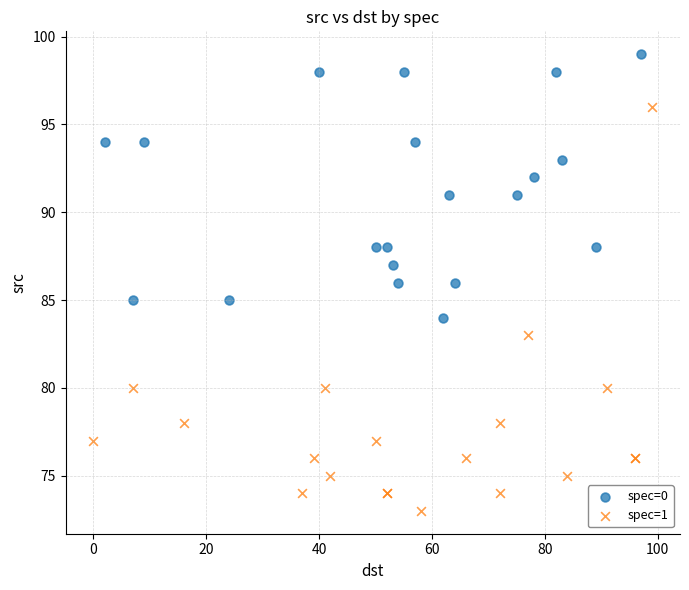

Which series contains the lowest Y value?

spec=1